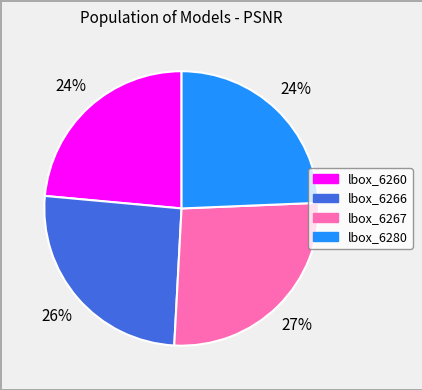

To the nearest percent, what is the difference between the largest and smallest slice percentages?

3%